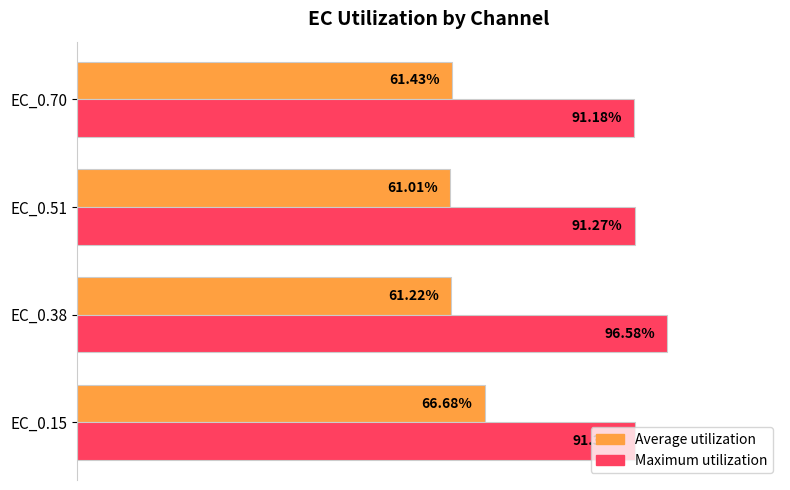

At which category is the sum across all series the highest?

EC_0.15